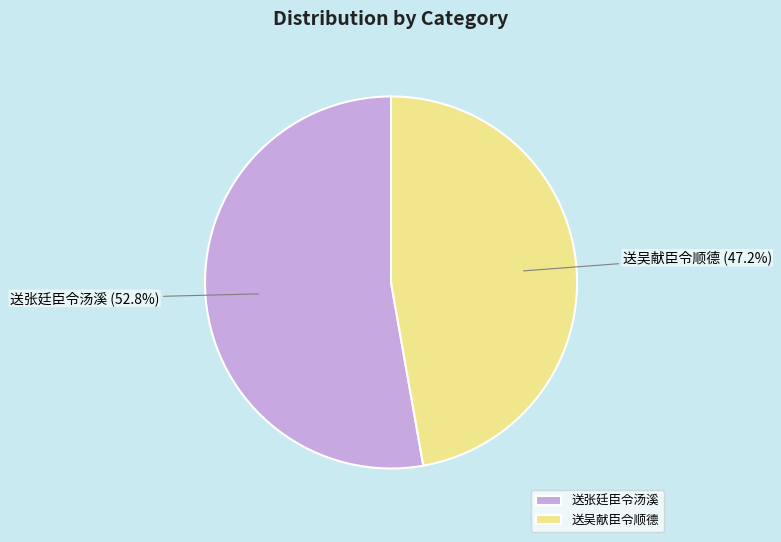

Does any single category account for the majority?

Yes